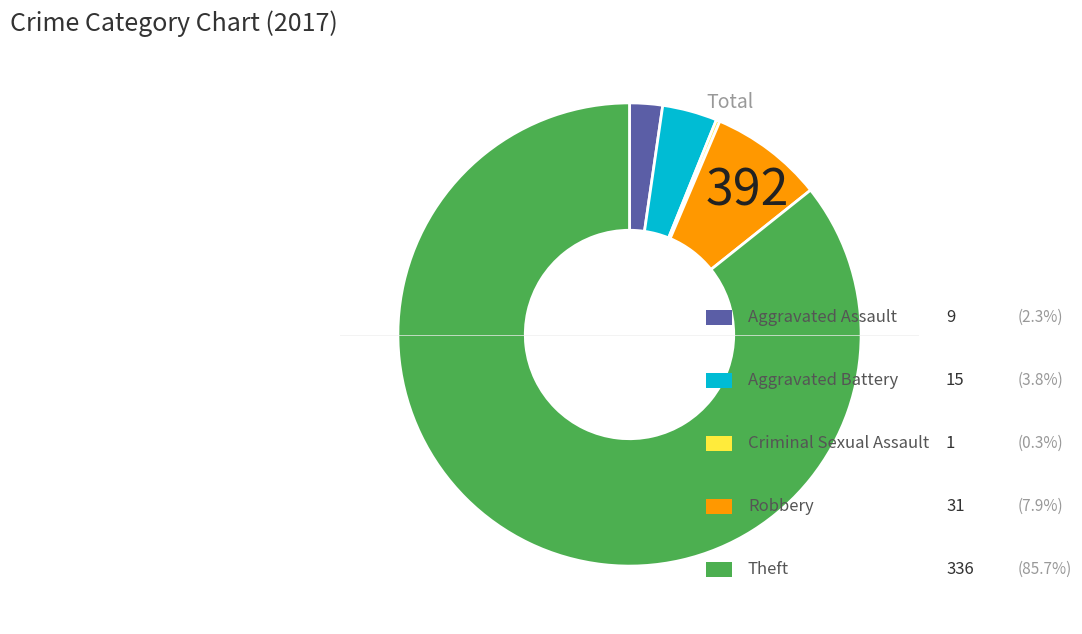

Is there a majority slice in this chart?

Yes